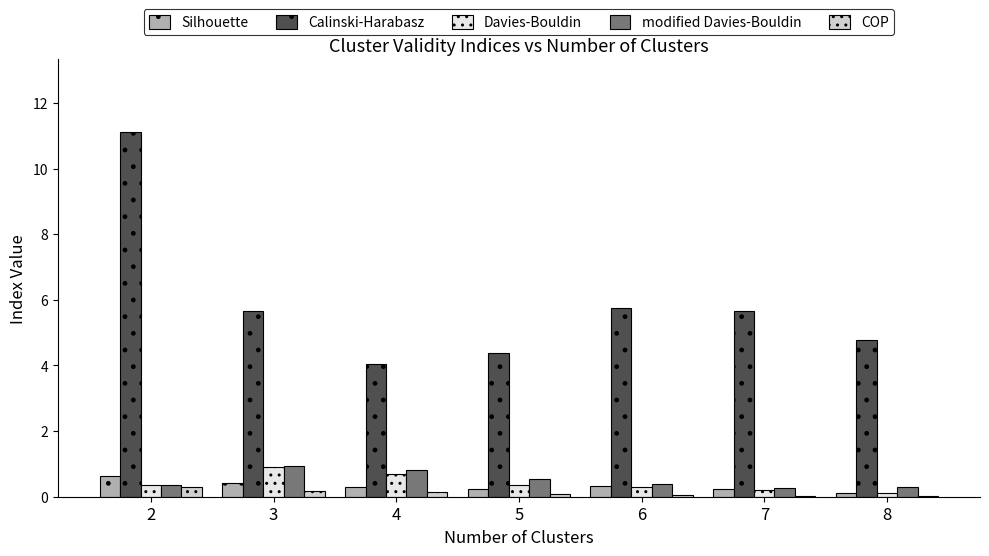

What is the maximum value for COP?

0.3